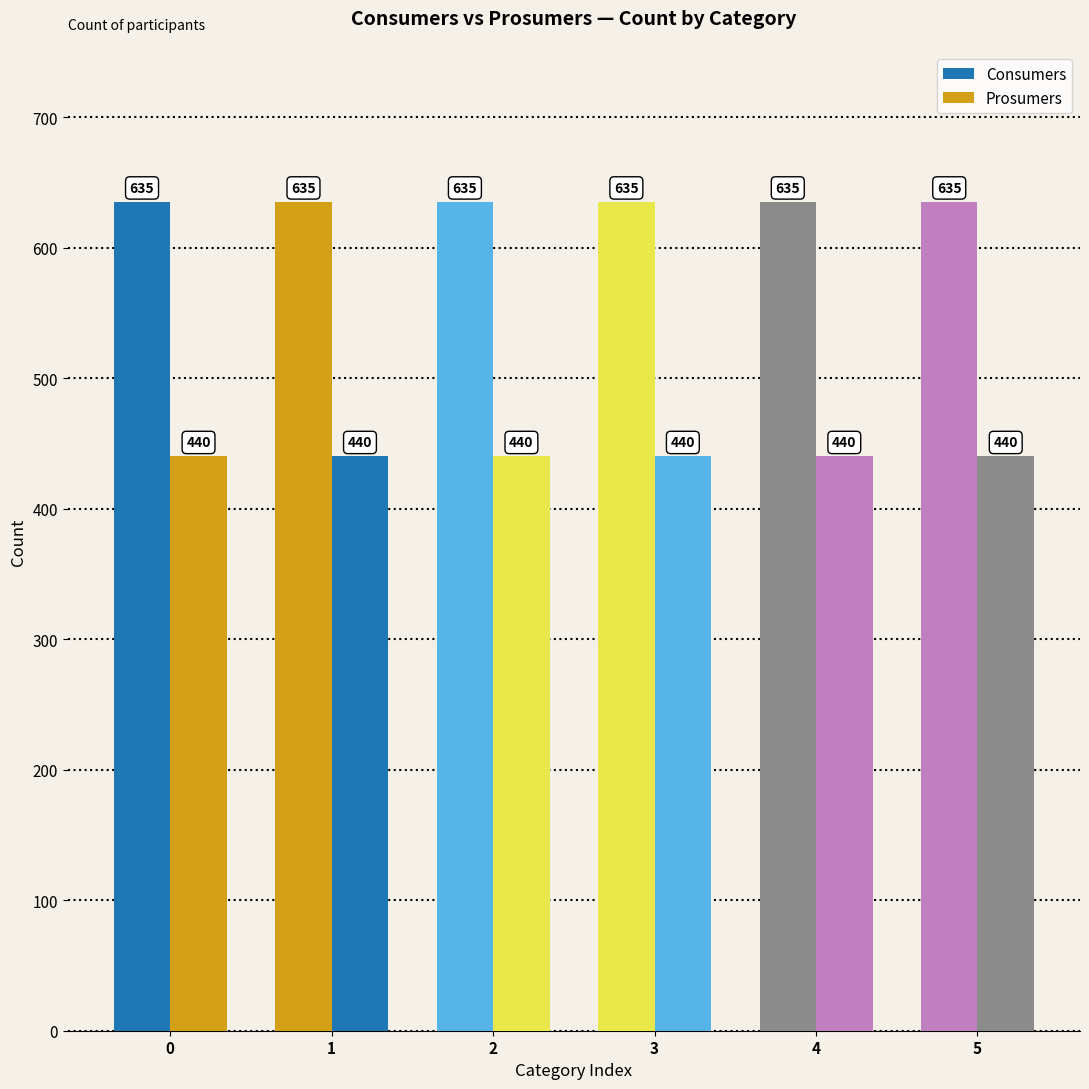

What is the value of the Prosumers bar at the 6th from the left?

440